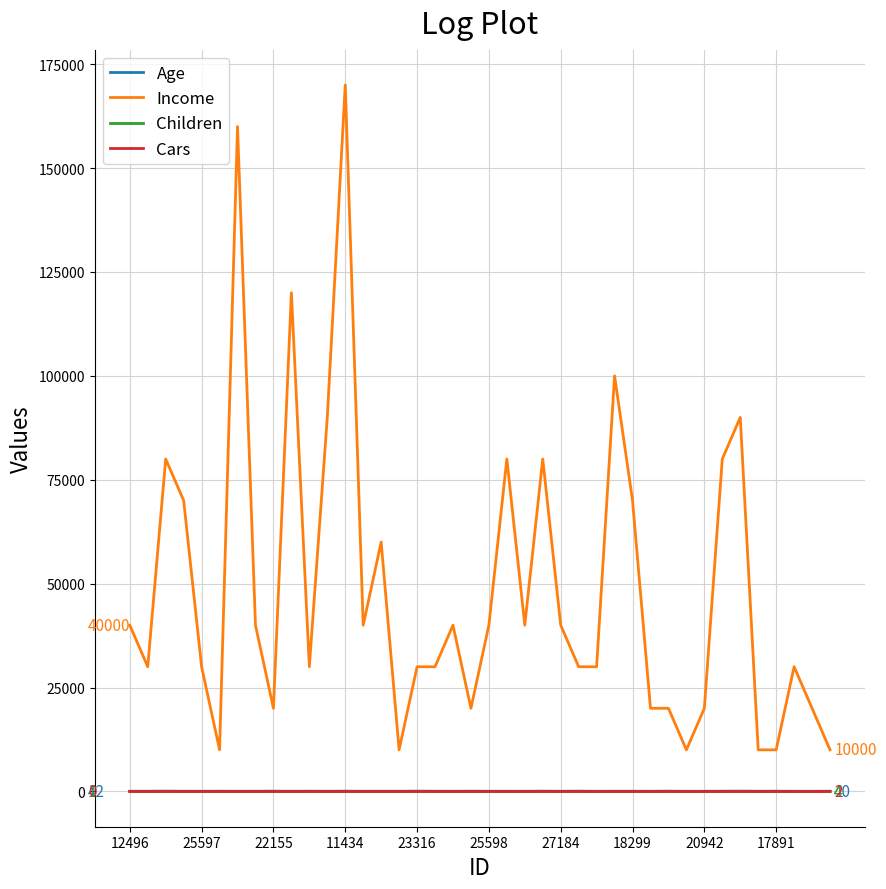

What is the greatest value displayed?

170000